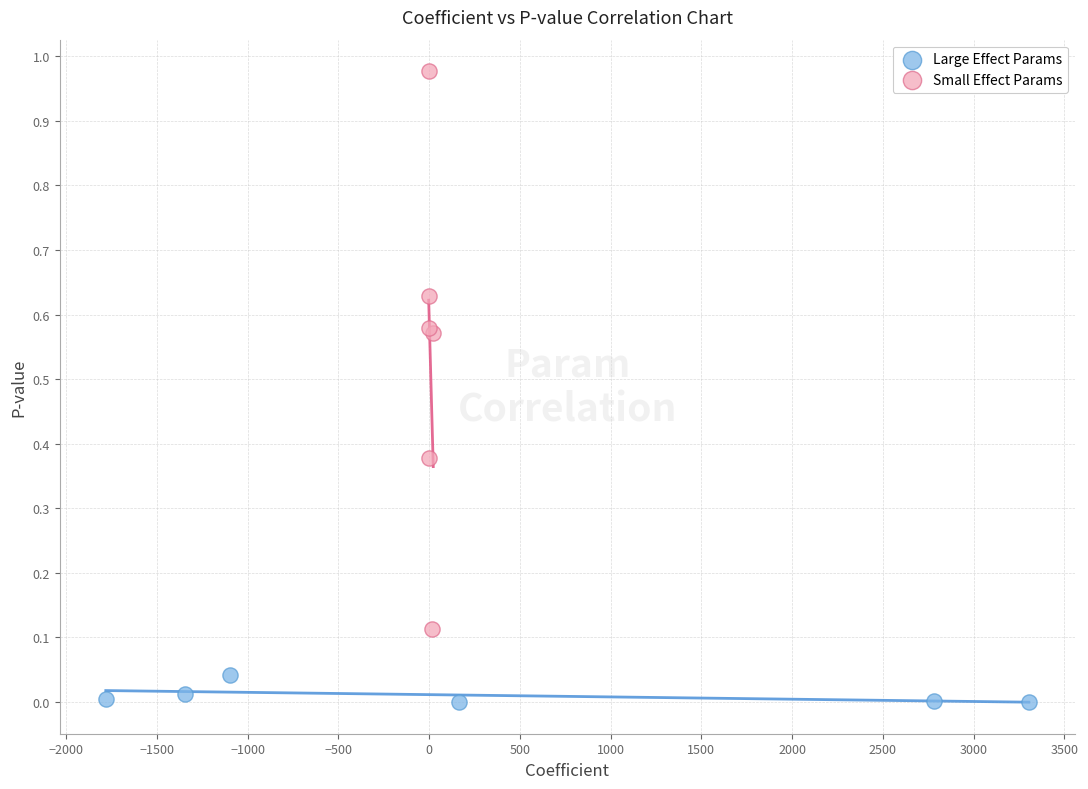

Which series reaches the maximum Y coordinate?

Small Effect Params